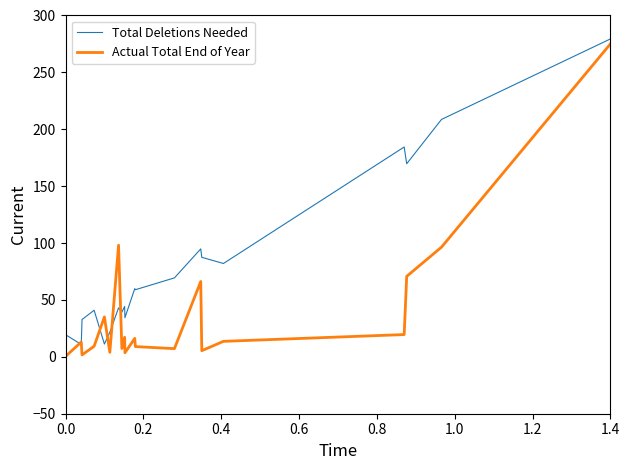

What is the maximum value shown in the chart?

279.4